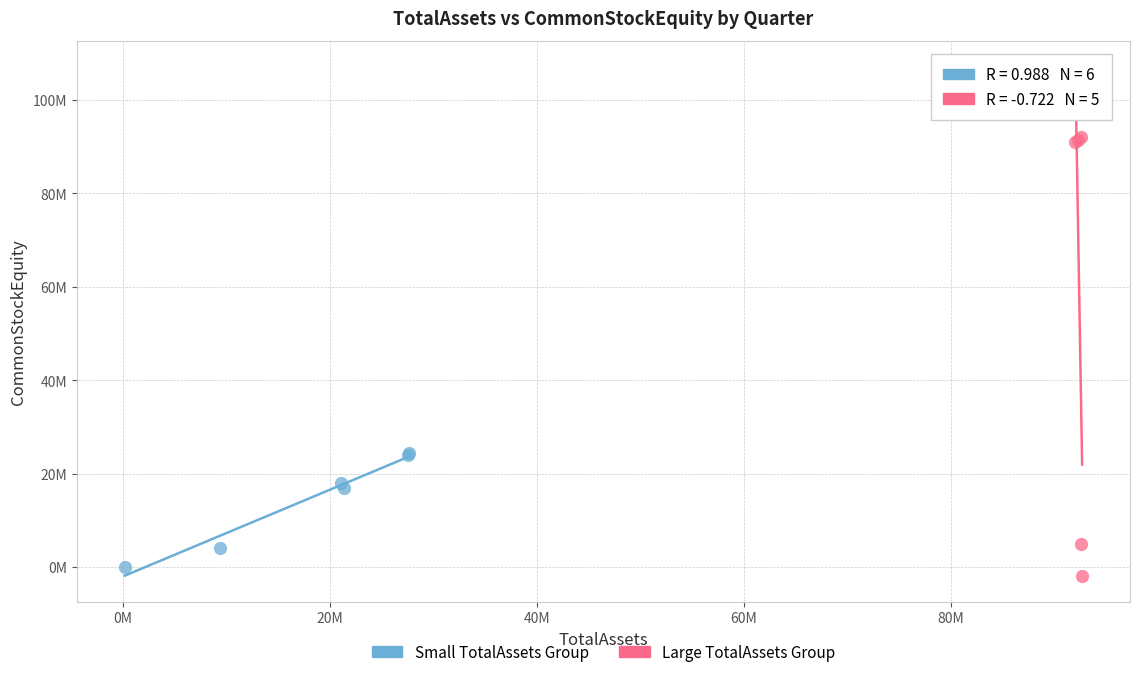

Which series has the widest spread of Y values?

Large TotalAssets Group